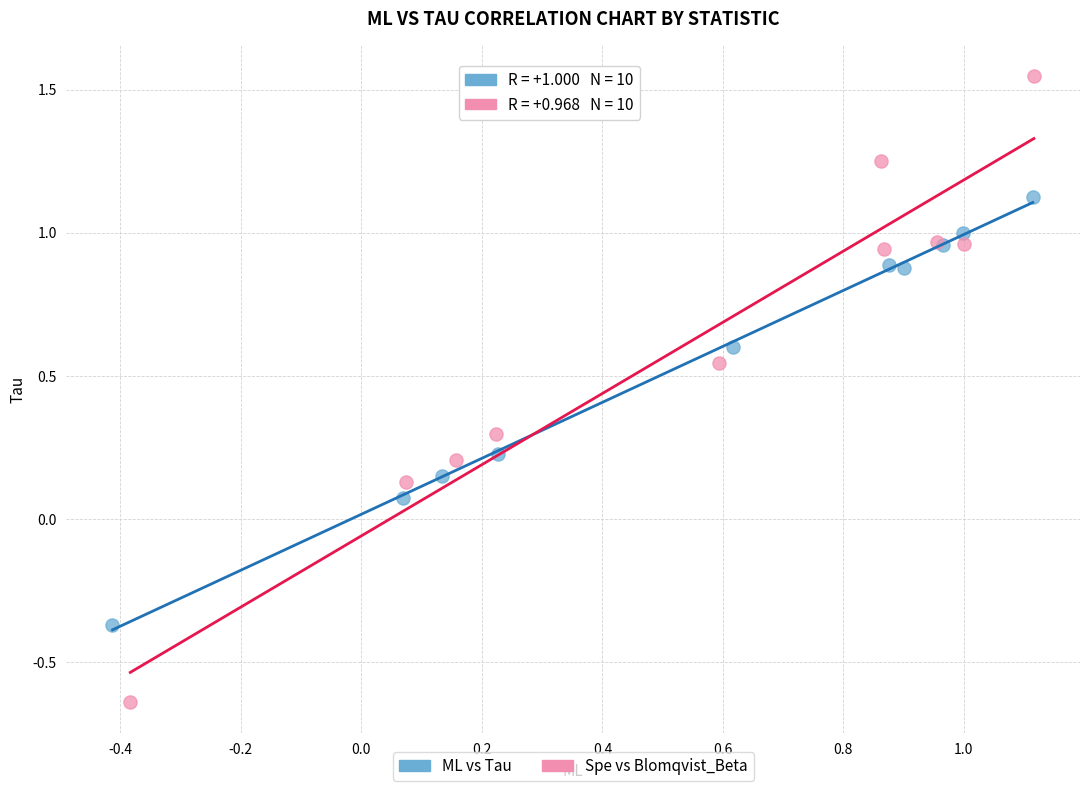

Which series has the widest spread of Y values?

Spe vs Blomqvist_Beta